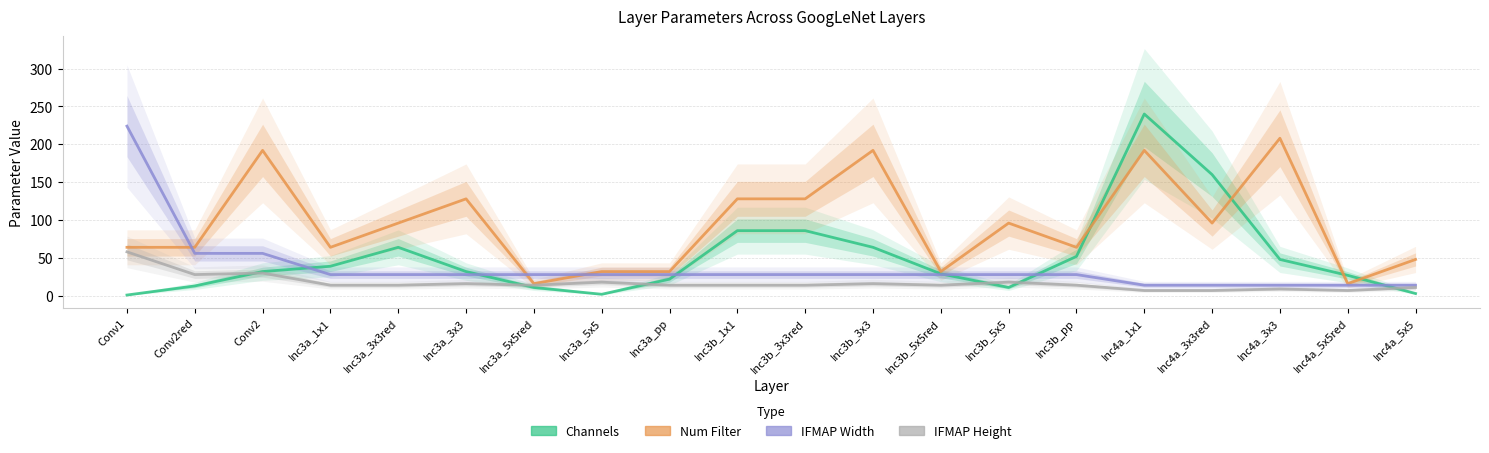

What is the average value of the Num Filter series?

94